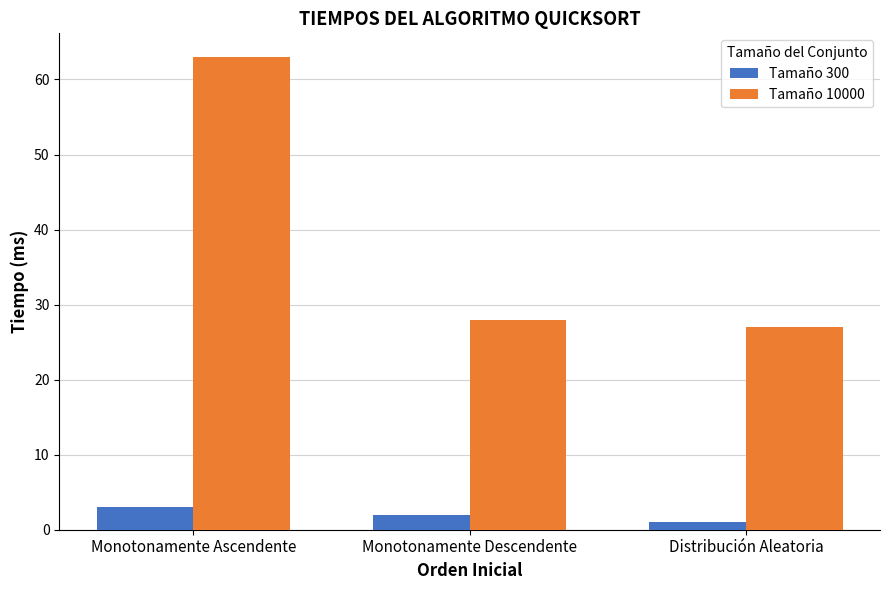

How many bars are there in total?

6